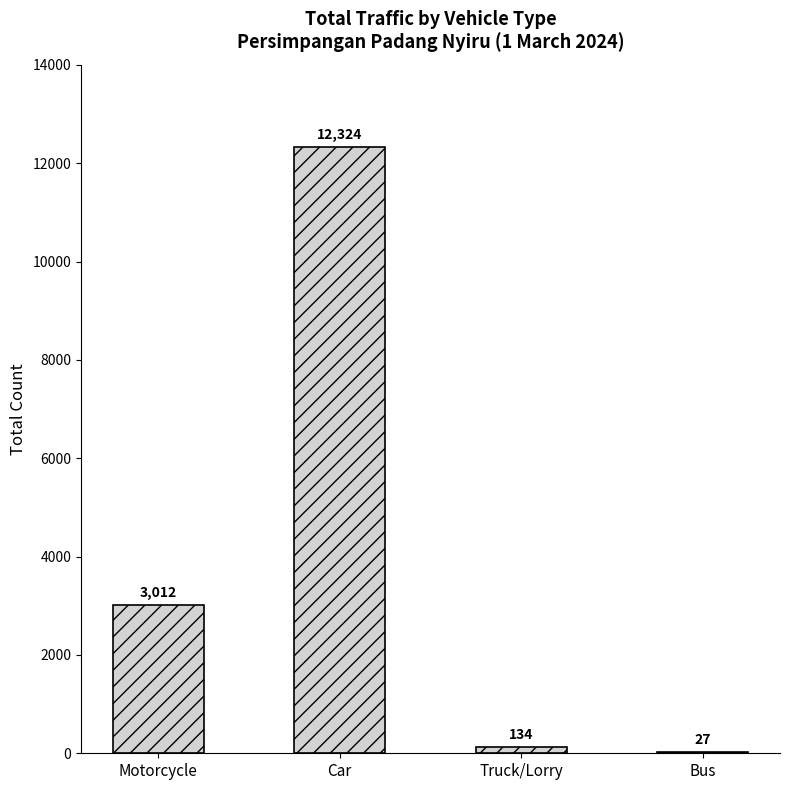

What is the sum of all values?

15497